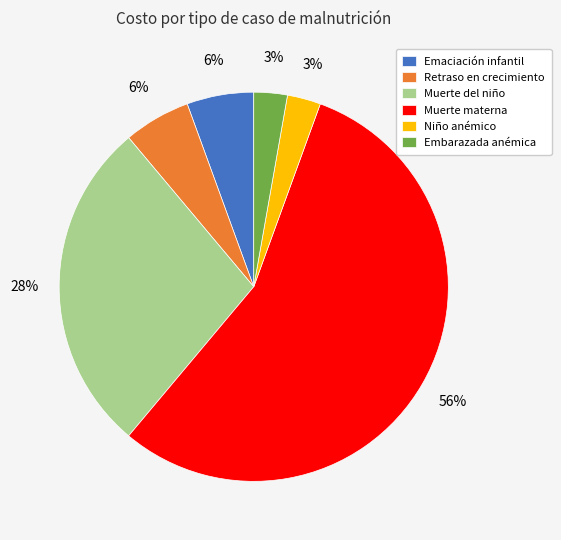

To the nearest percent, what is the average slice percentage?

17%